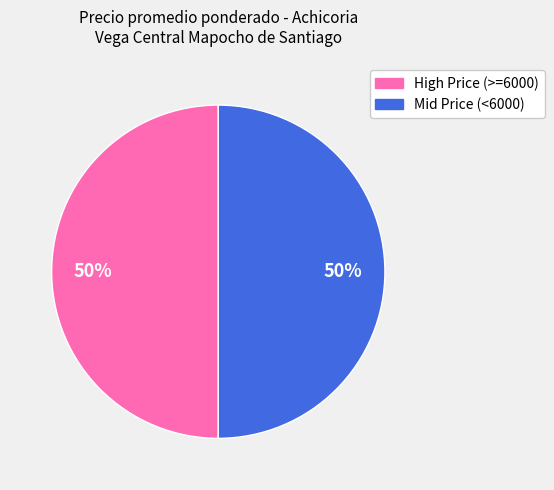

To the nearest percent, what is the average slice percentage?

50%